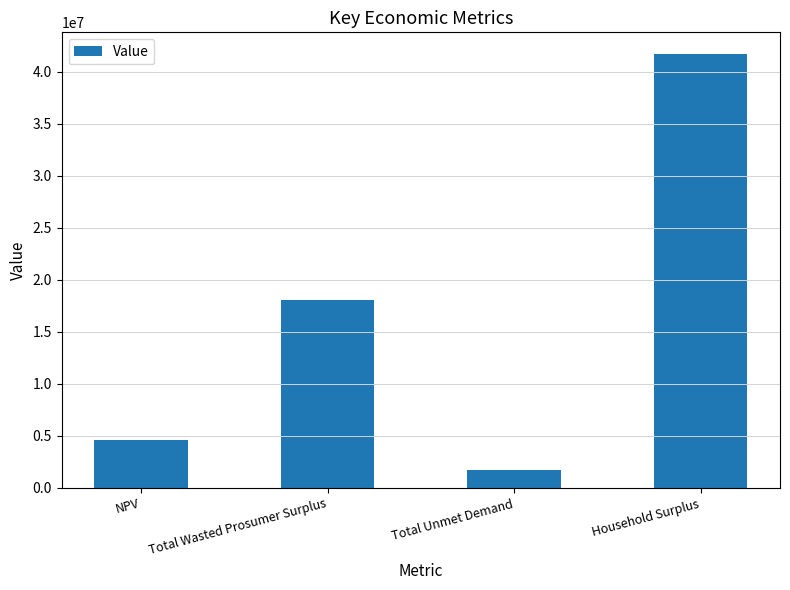

The value at Total Unmet Demand is 1750575.5. True or false?

True